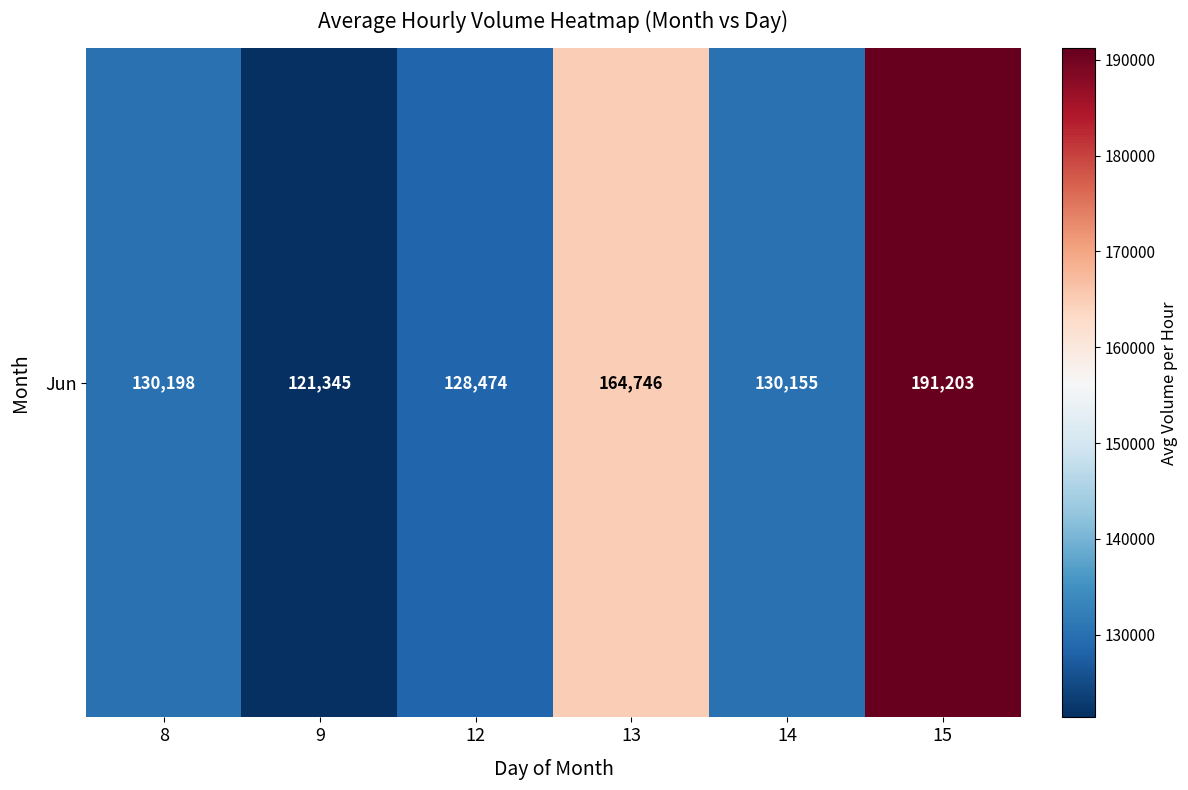

What is the average value?

144353.3